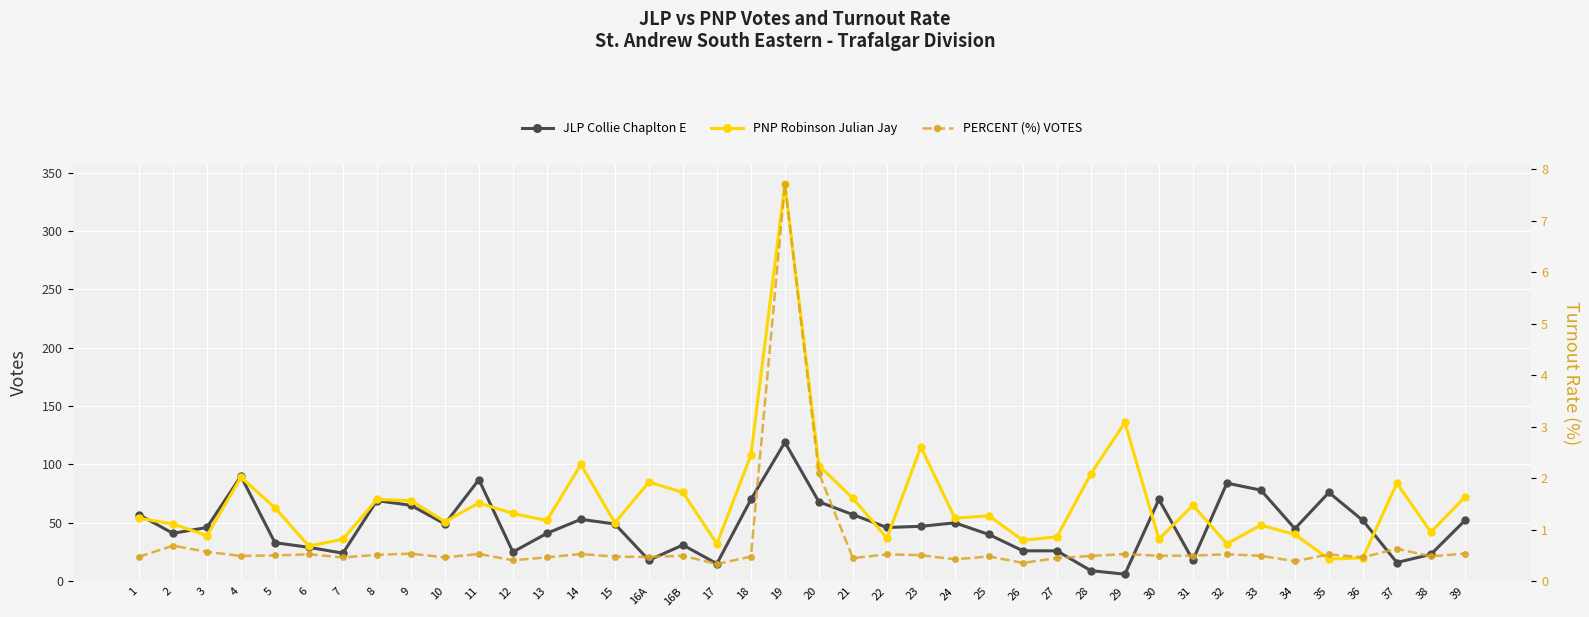

List the labels in order of JLP Collie Chaplton E value, smallest first.

29, 28, 17, 37, 16A, 31, 38, 7, 12, 26, 27, 6, 16B, 5, 25, 2, 13, 34, 3, 22, 23, 10, 15, 24, 36, 39, 14, 1, 21, 9, 20, 8, 18, 30, 35, 33, 32, 11, 4, 19